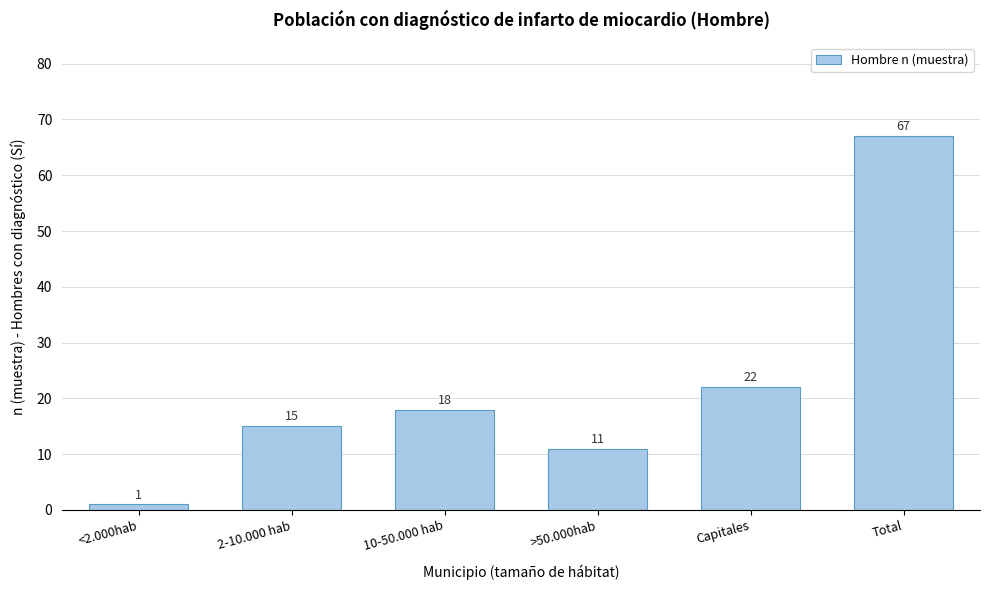

Reading left to right, extract all data points from this chart.

<2.000hab=1	2-10.000 hab=15	10-50.000 hab=18	>50.000hab=11	Capitales=22	Total=67